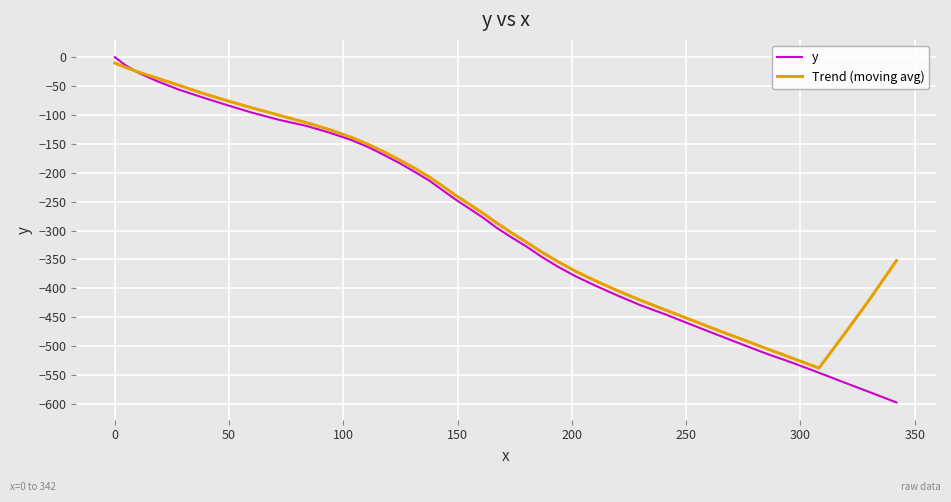

Rank the series by their average value, from lowest to highest.

y, Trend (moving avg)